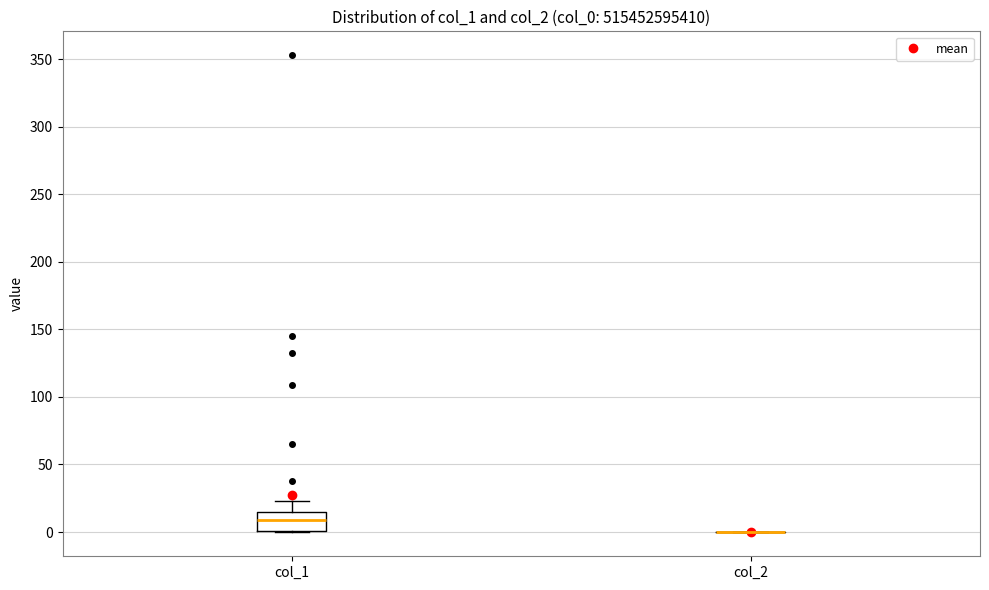

Reading left to right, read every box against the y-axis: the position of its median line, the range the box covers, and the ends of its whiskers. The values are not printed on the chart, so give them approximately, as read against the axis.

col_1: median 10, box 0 to 15, whiskers 0 to 25
col_2: box collapsed to a line at 0, whiskers 0 to 0